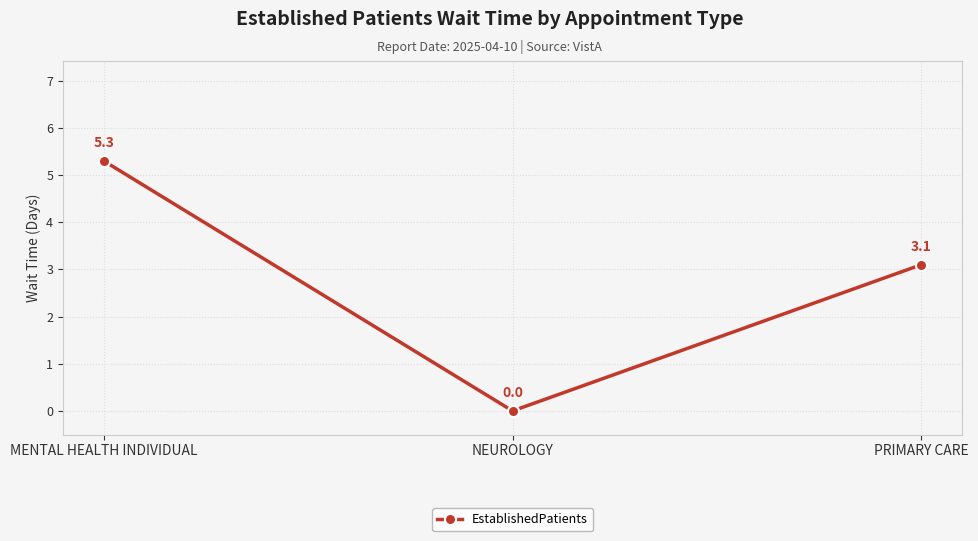

How many lines are shown in the chart?

1